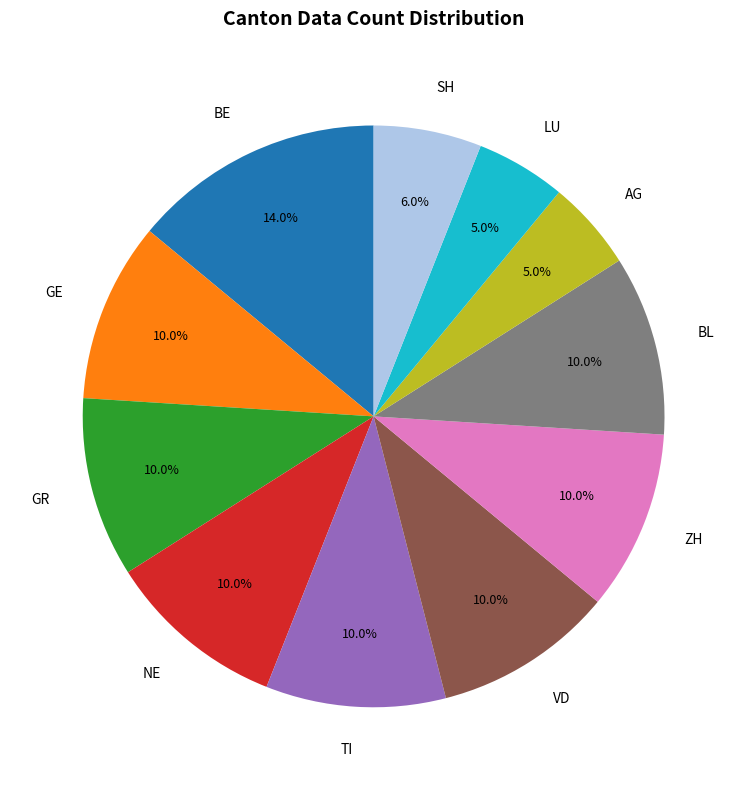

To the nearest percent, what is the difference between the largest and smallest slice percentages?

9%